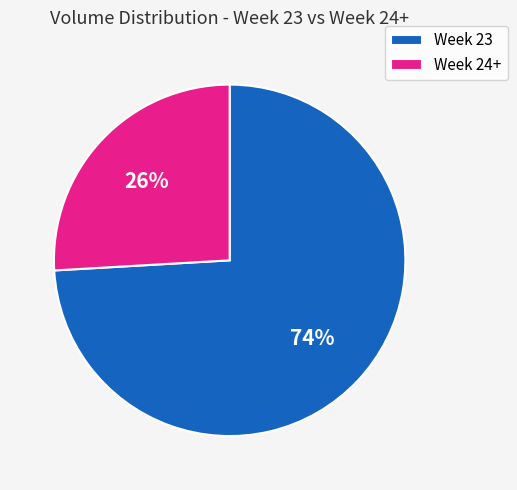

To the nearest percent, what portion does Week 23 represent?

74%